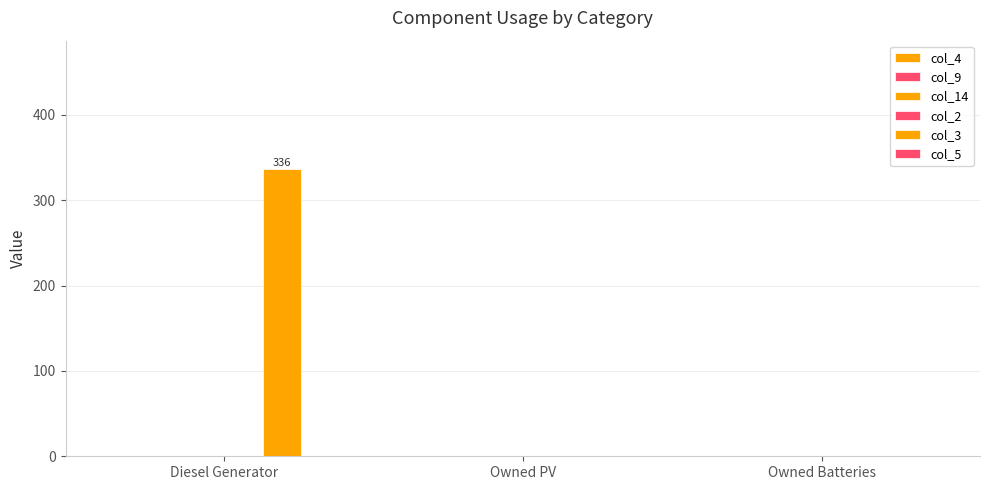

How many distinct data groups are displayed?

1